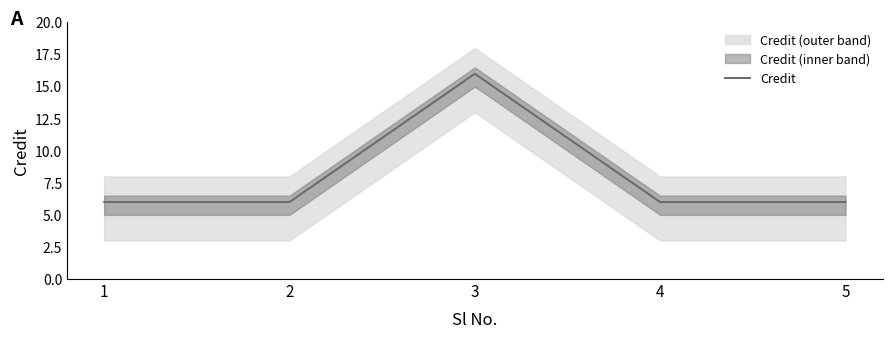

Is it true that the value at 4 is 1?

False